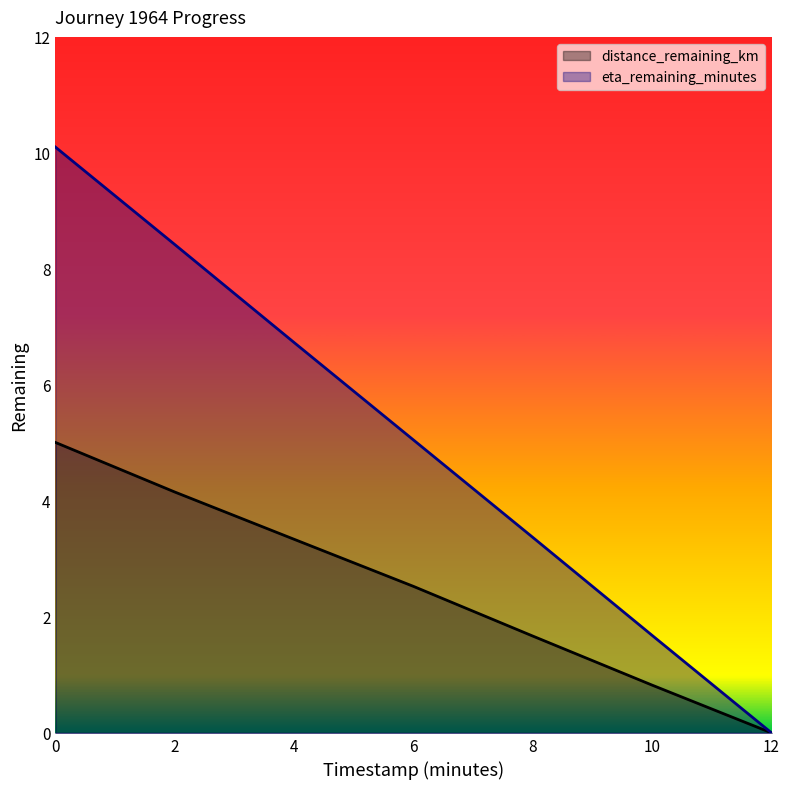

Is it true that distance_remaining_km equals 3.3 at 4.0?

True